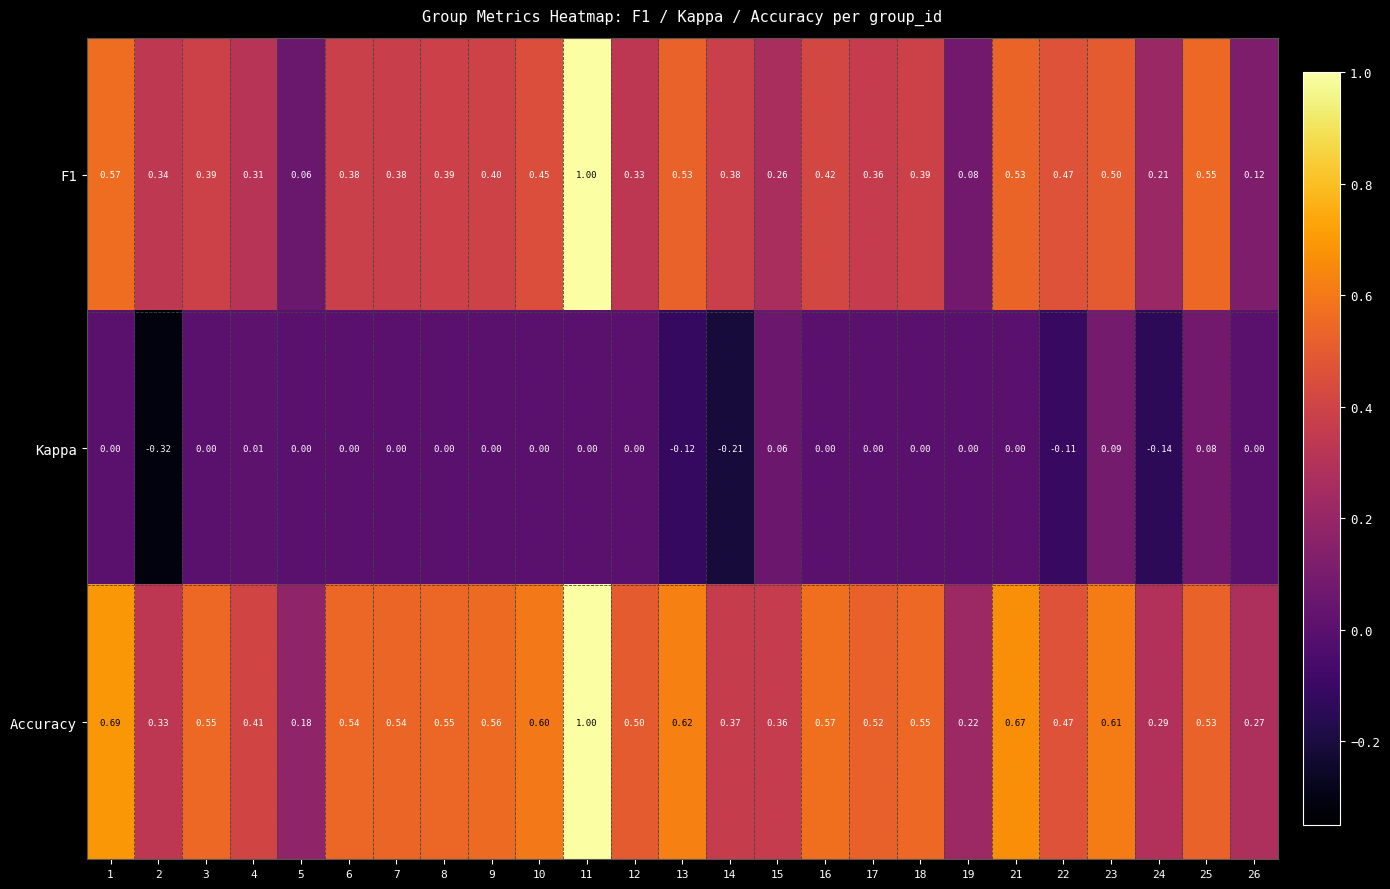

Between 11 and 25, which series saw the biggest shift?

Accuracy